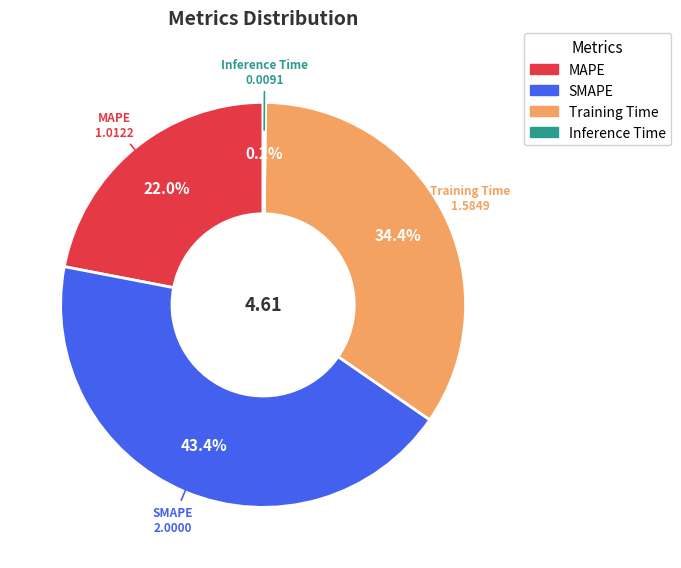

To the nearest percent, what is the average slice percentage?

25%